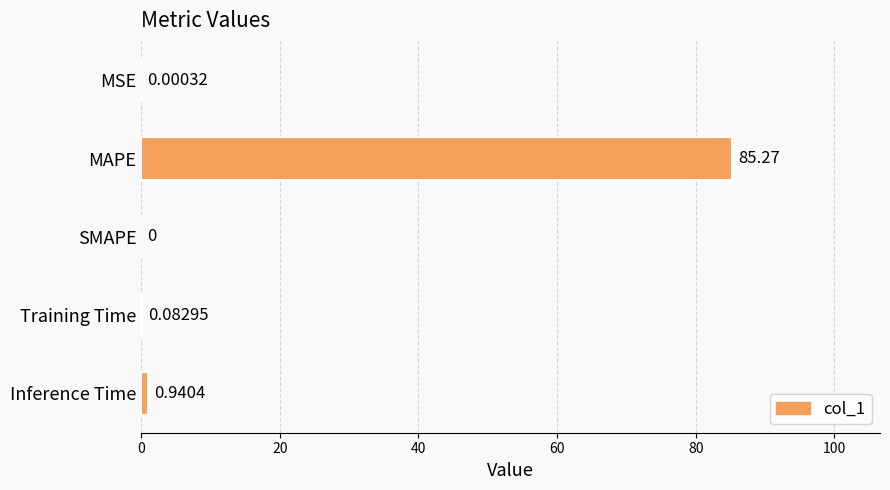

Which category has the highest value across all series?

MAPE